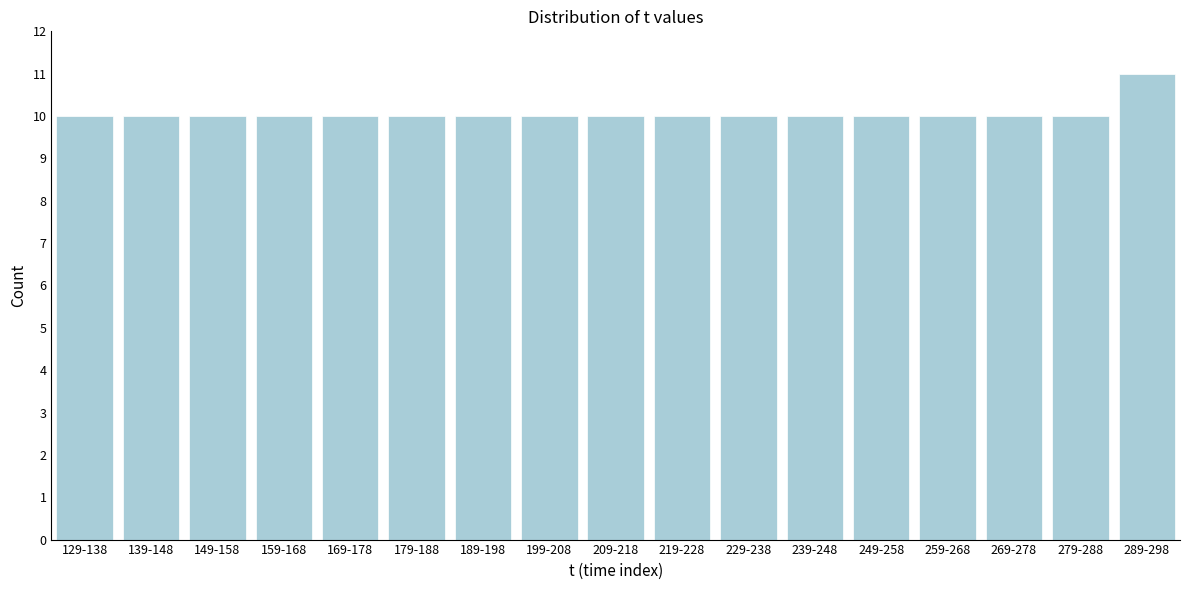

Reading right to left, list all the values displayed in this chart.

289-298=11	279-288=10	269-278=10	259-268=10	249-258=10	239-248=10	229-238=10	219-228=10	209-218=10	199-208=10	189-198=10	179-188=10	169-178=10	159-168=10	149-158=10	139-148=10	129-138=10